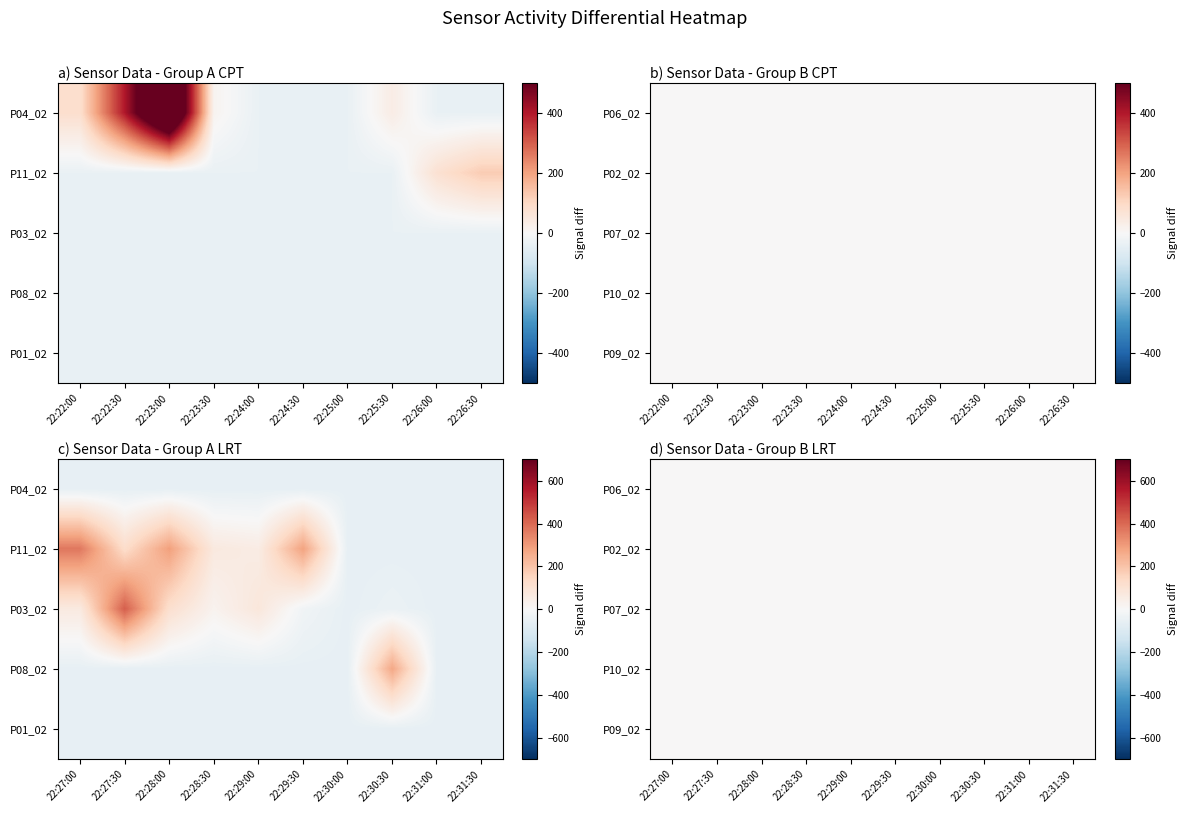

At which label does P04_02 reach its minimum?

22:24:00